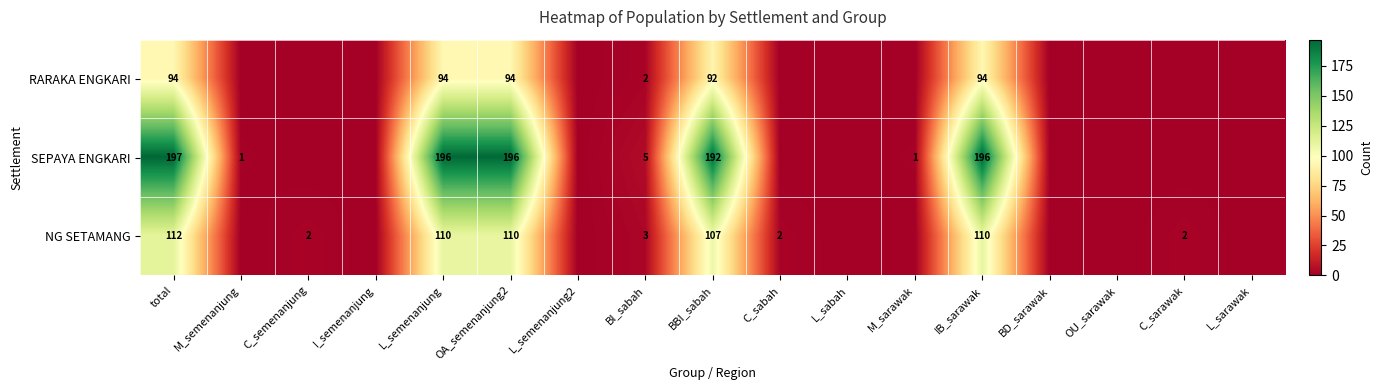

At IB_sarawak, list the series in order from largest to smallest.

SEPAYA ENGKARI, NG SETAMANG, RARAKA ENGKARI